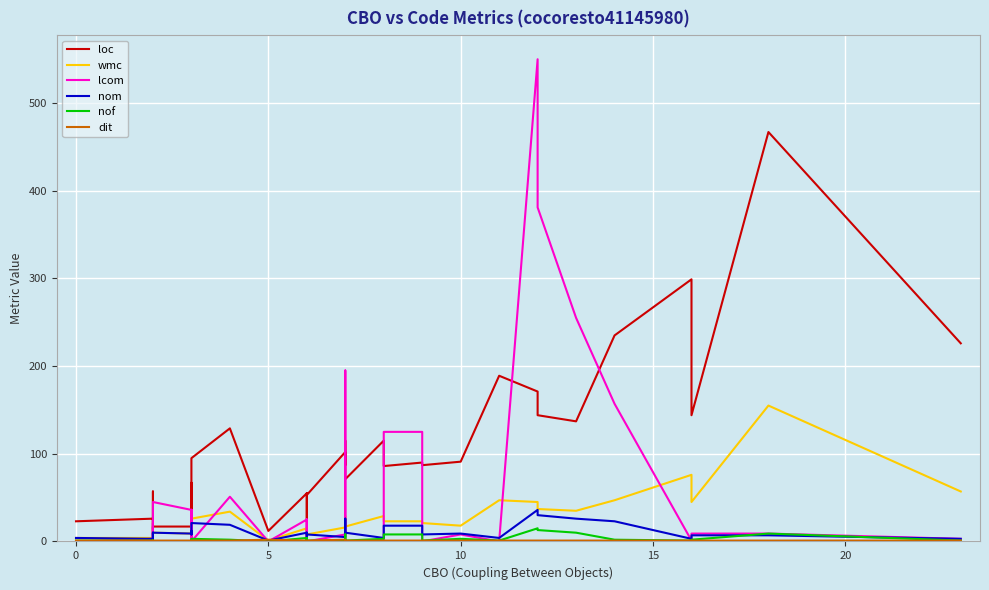

How many data points in nof are less than 1?

9